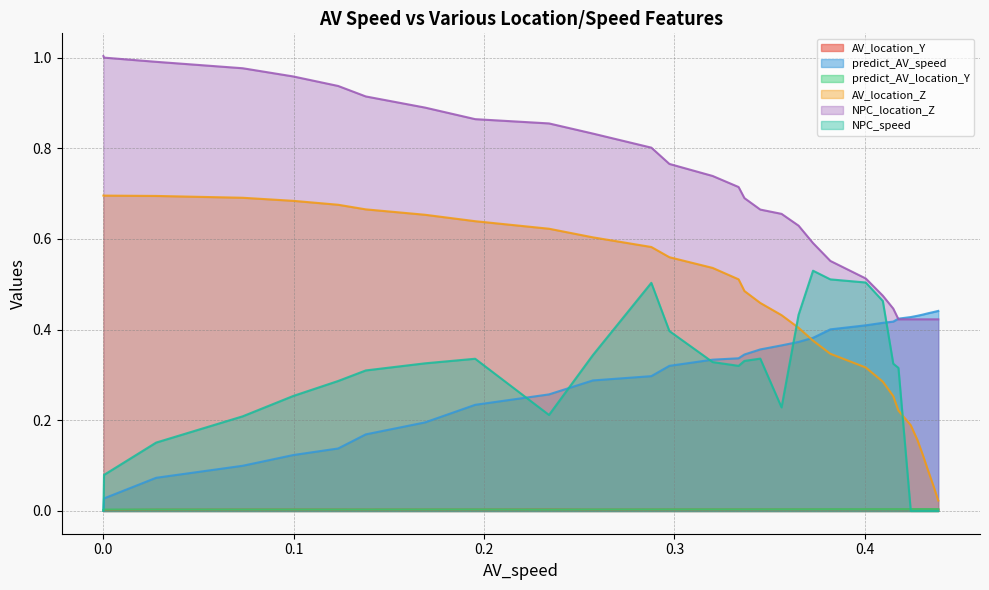

True or false: predict_AV_speed and AV_location_Y cross at least once.

False